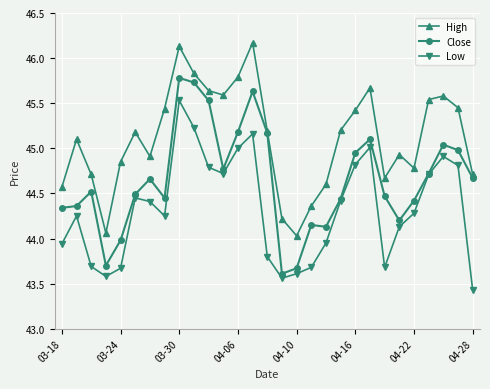

List the series in order of their peak value, lowest first.

Low, Close, High